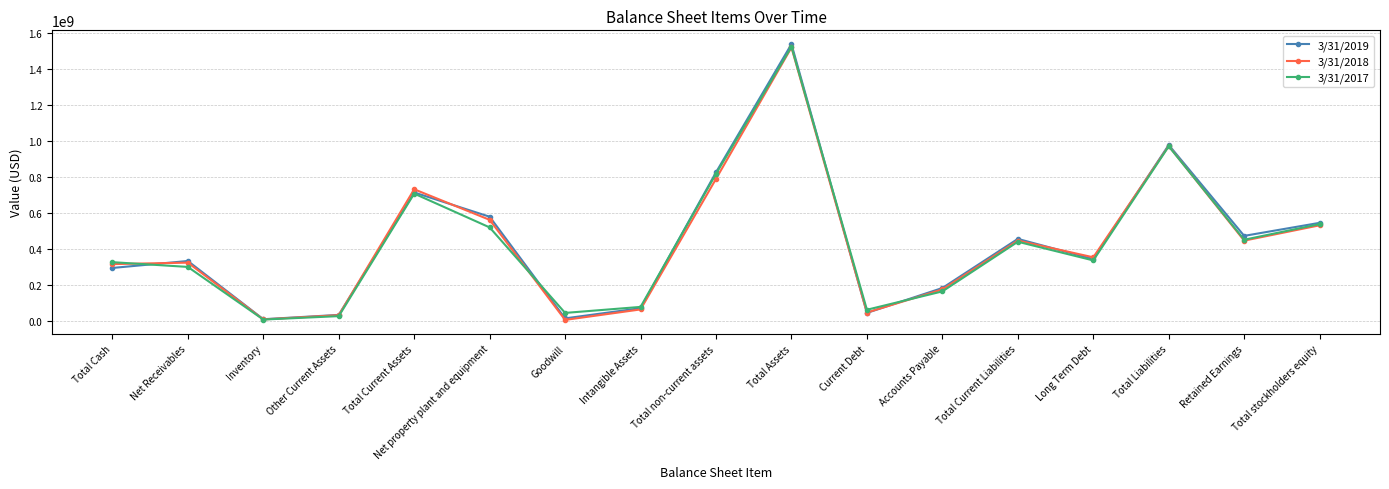

In 3/31/2019, how many points are lower than both neighbors (excluding endpoints)?

5